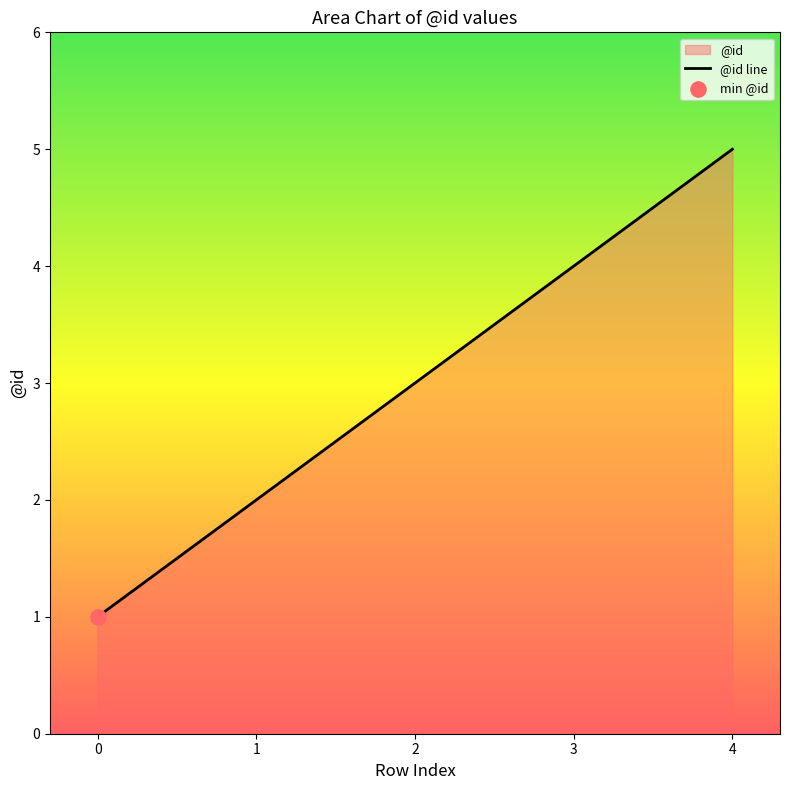

What is the change in value from 1 to 2?

+1